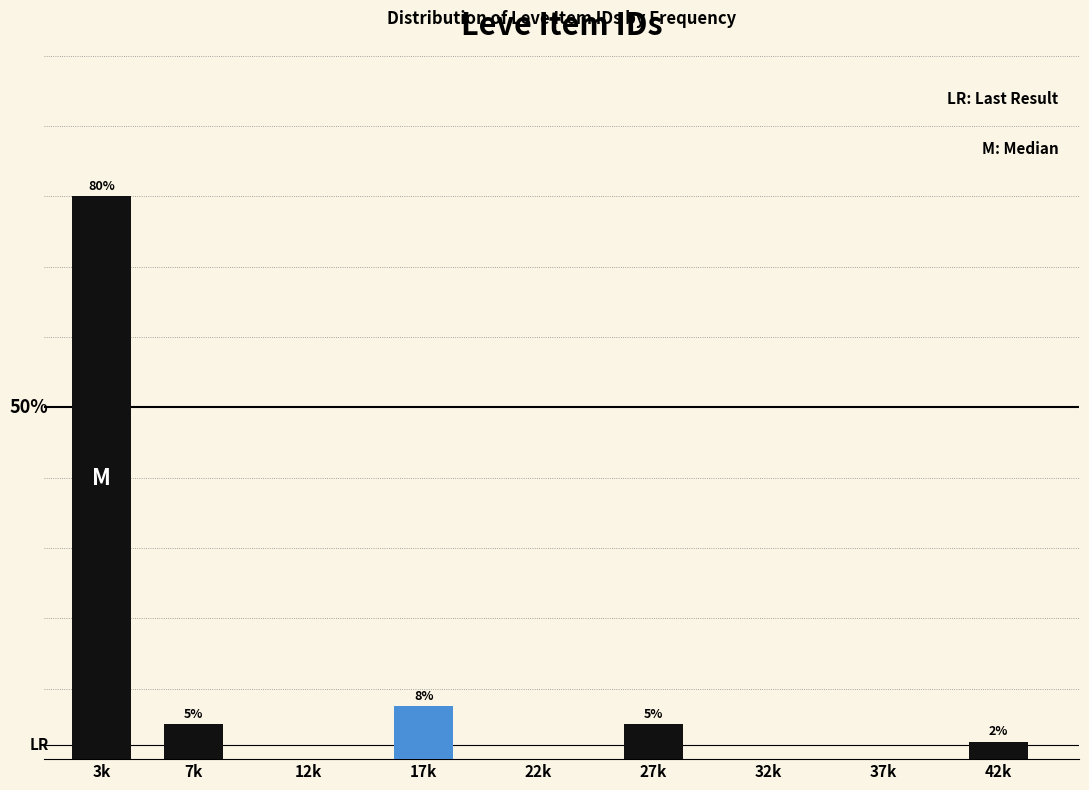

At which category does the chart reach its peak across all series?

3k